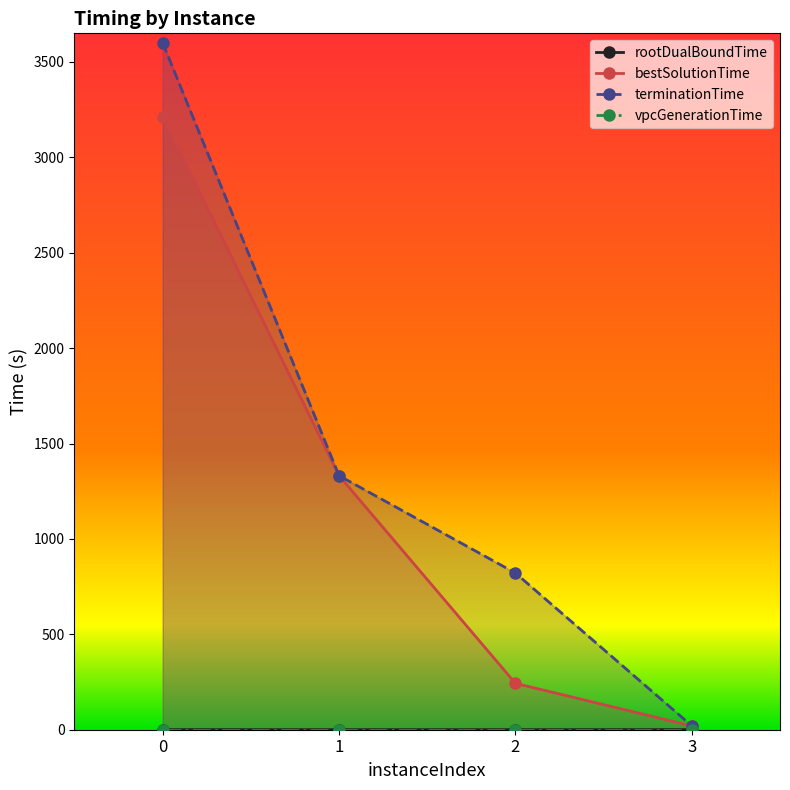

What is the minimum value for rootDualBoundTime?

0.3